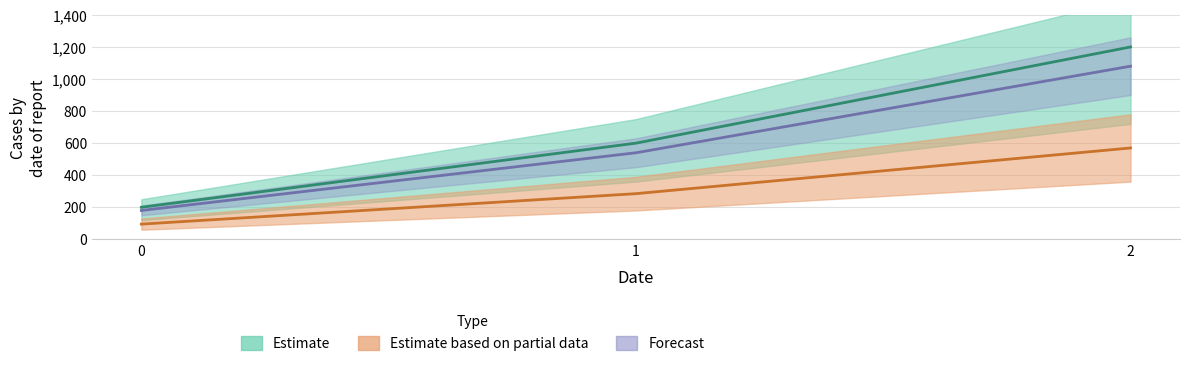

What is the value of the 3rd point from the left?

570